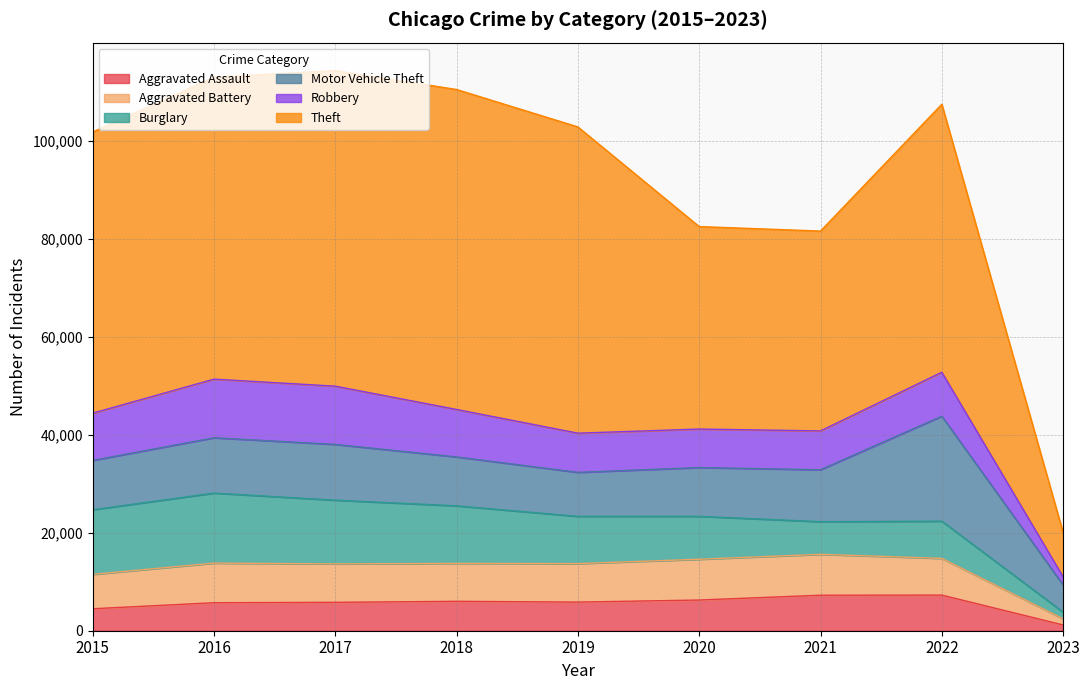

Does the chart have visible grid lines?

Yes